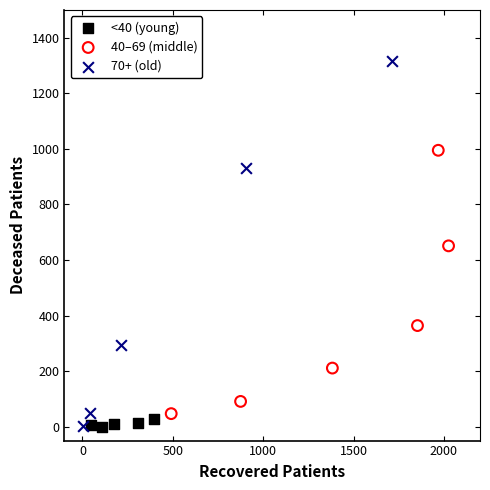

Which series has the largest Y range (max minus min)?

70+ (old)